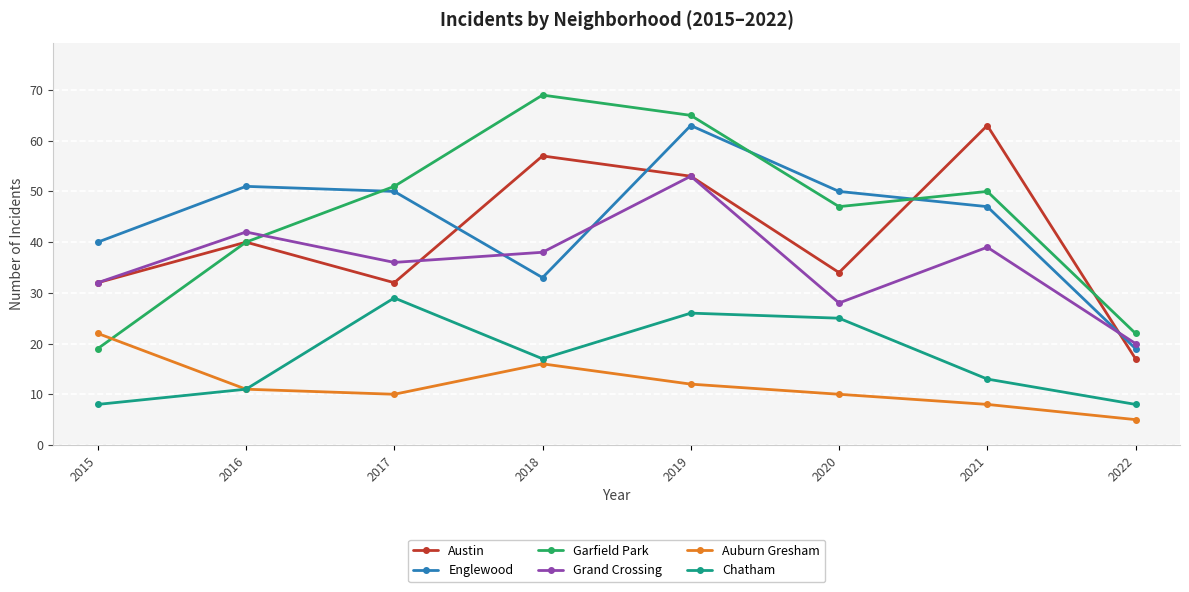

Does the chart have visible grid lines?

Yes